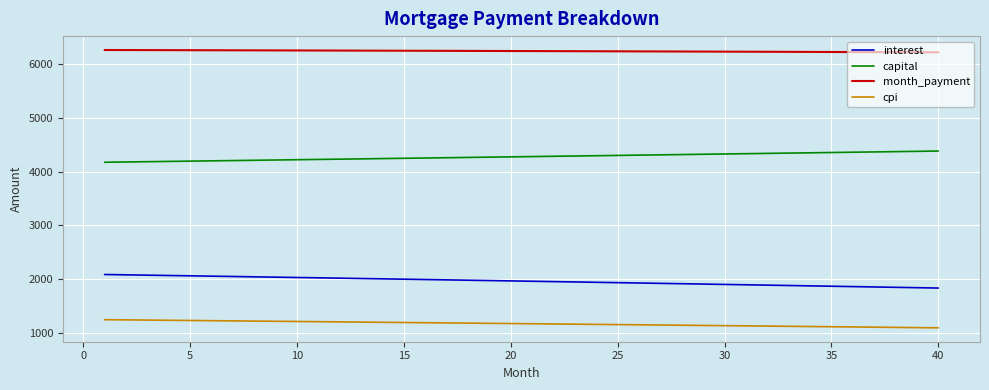

Which series has the largest total across all categories?

month_payment